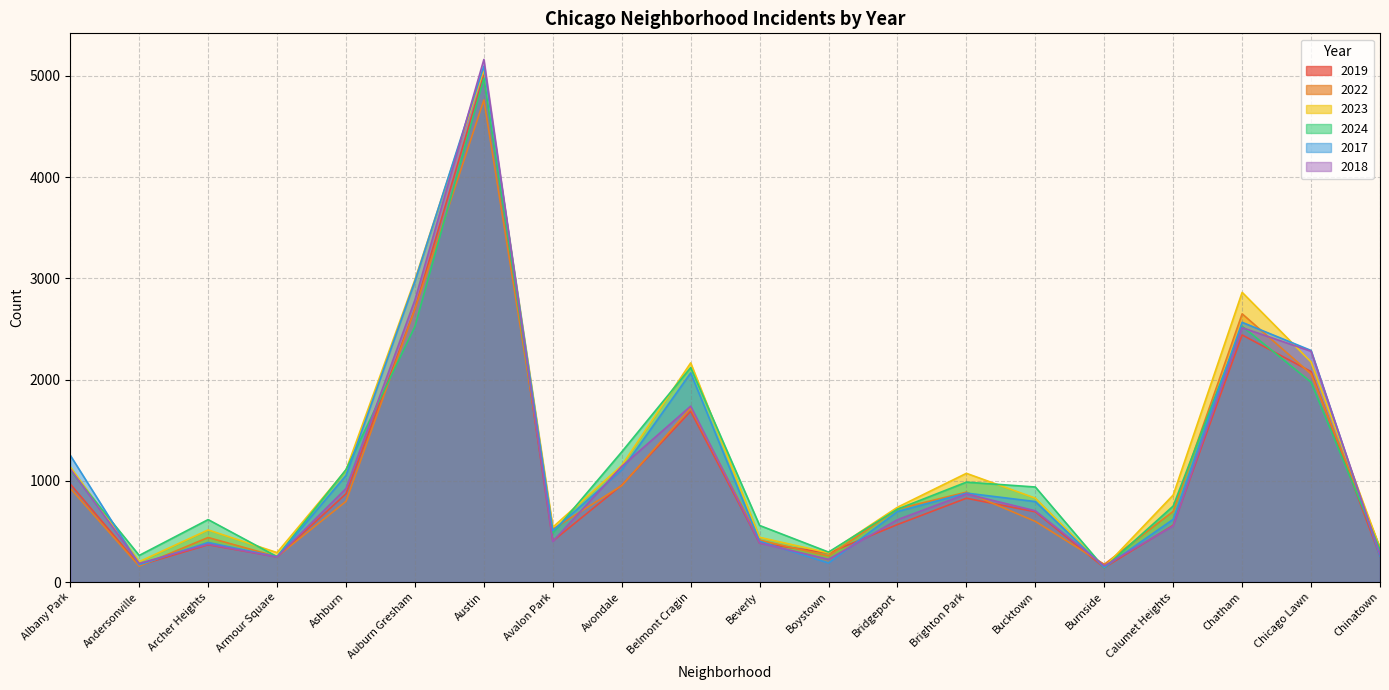

What is the spread (max minus min) of values at Bridgeport?

171